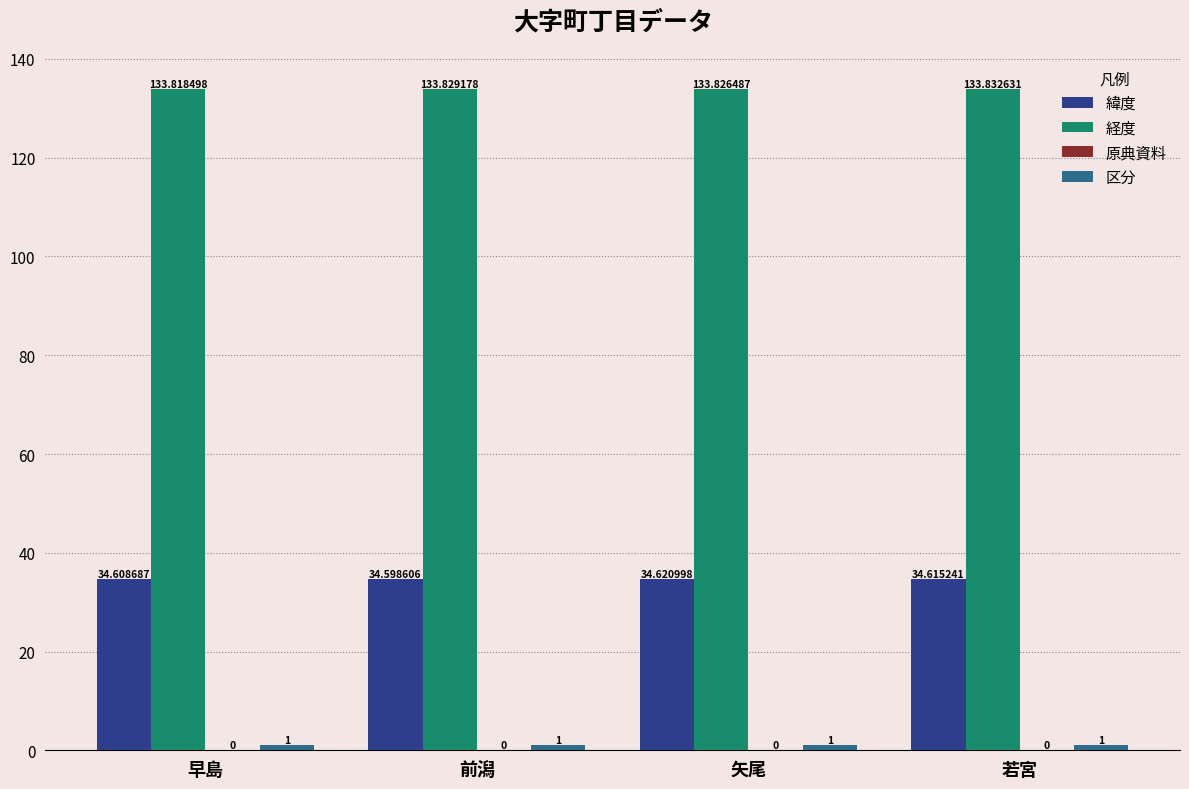

At which label is 緯度 closest to 34?

前潟